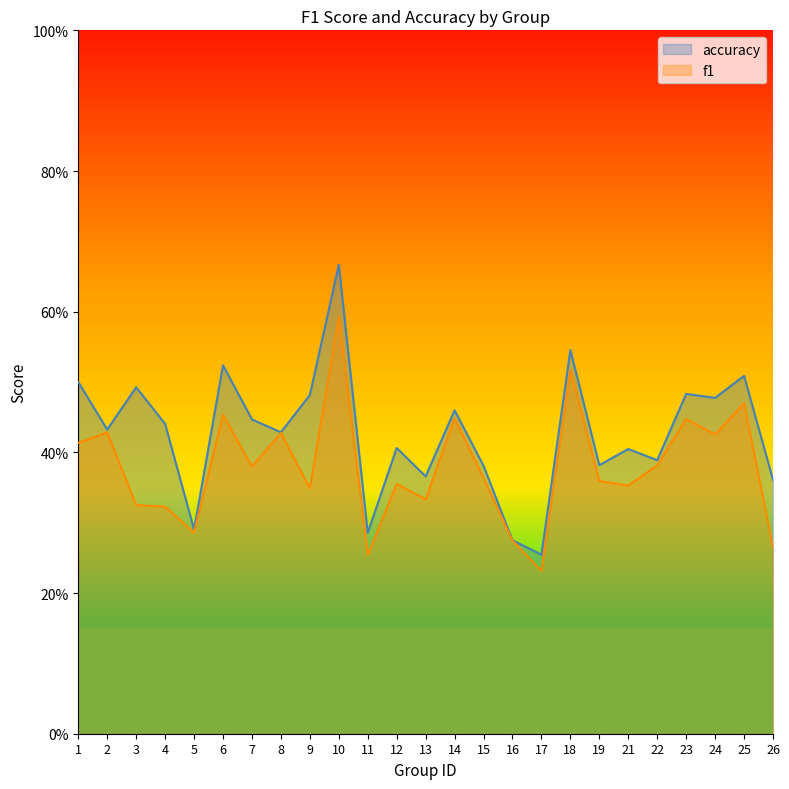

Reading left to right, extract all data points from this chart.

f1: 0.4	0.4	0.3	0.3	0.3	0.5	0.4	0.4	0.3	0.6	0.3	0.4	0.3	0.4	0.4	0.3	0.2	0.5	0.4	0.4	0.4	0.4	0.4	0.5	0.3
accuracy: 0.5	0.4	0.5	0.4	0.3	0.5	0.4	0.4	0.5	0.7	0.3	0.4	0.4	0.5	0.4	0.3	0.3	0.5	0.4	0.4	0.4	0.5	0.5	0.5	0.4